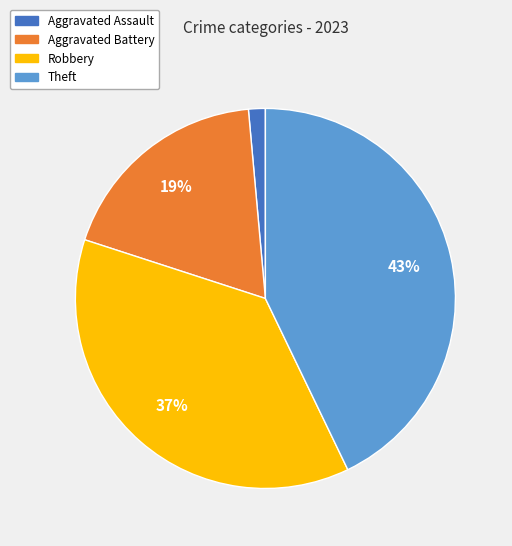

How many slices are in this pie chart?

4